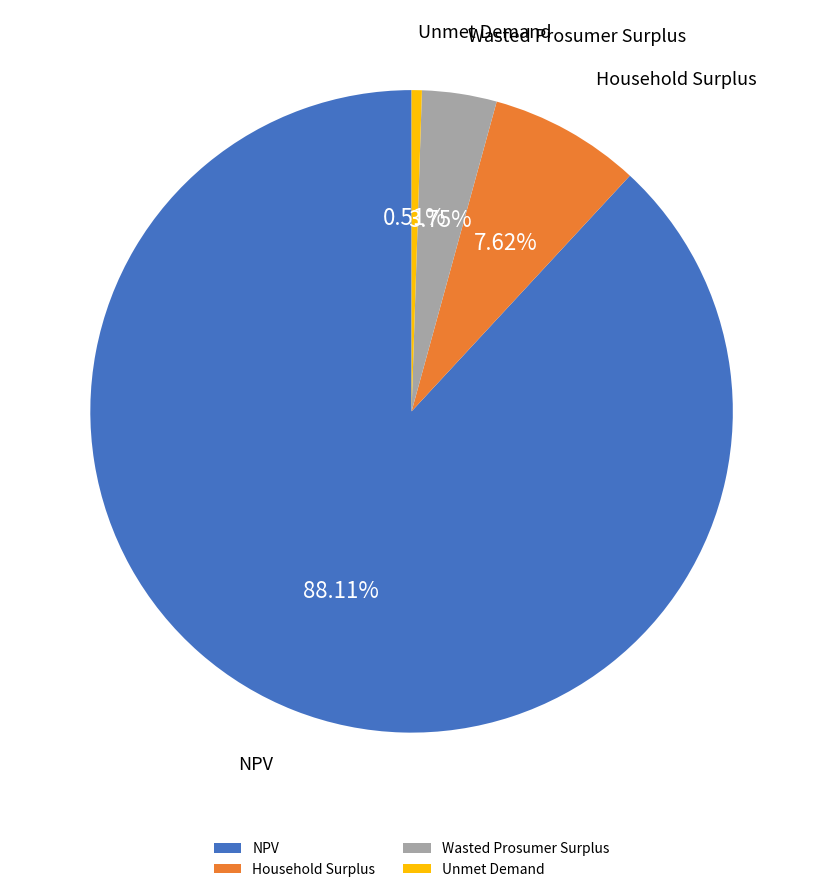

Which category has the biggest portion of the pie?

NPV